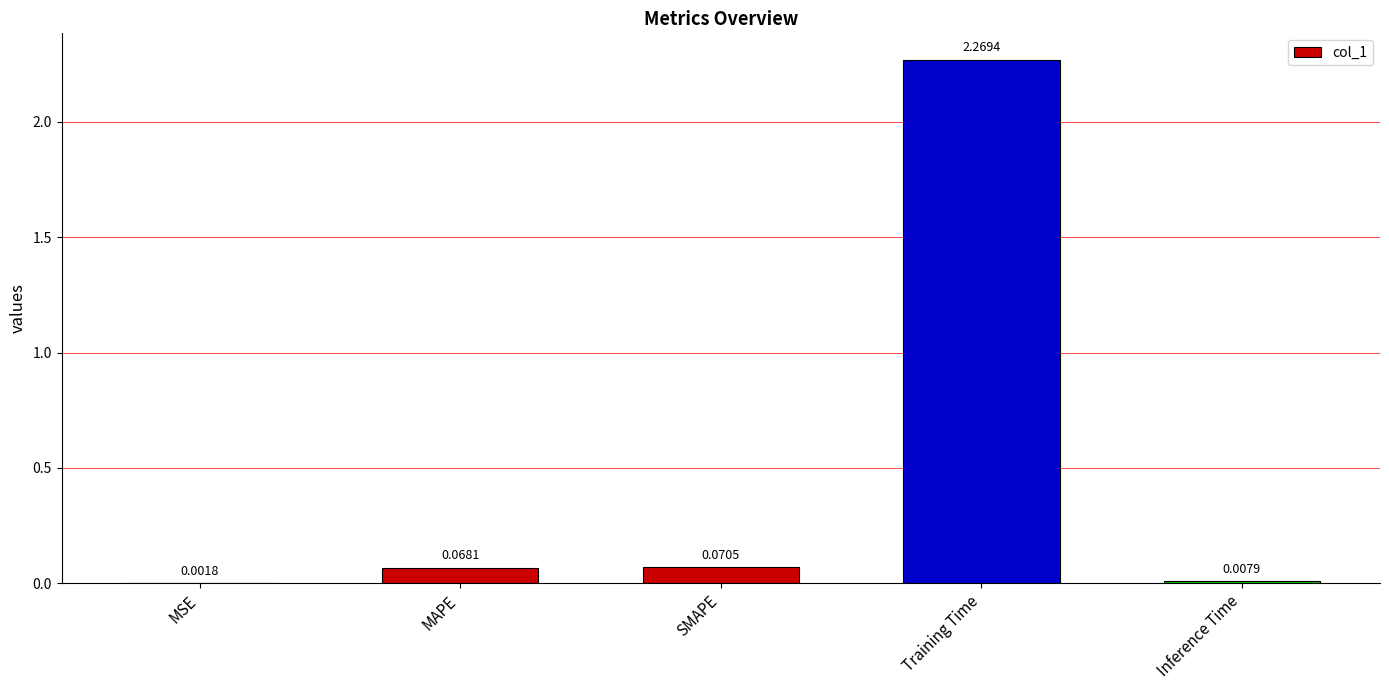

Are the bars horizontal?

No